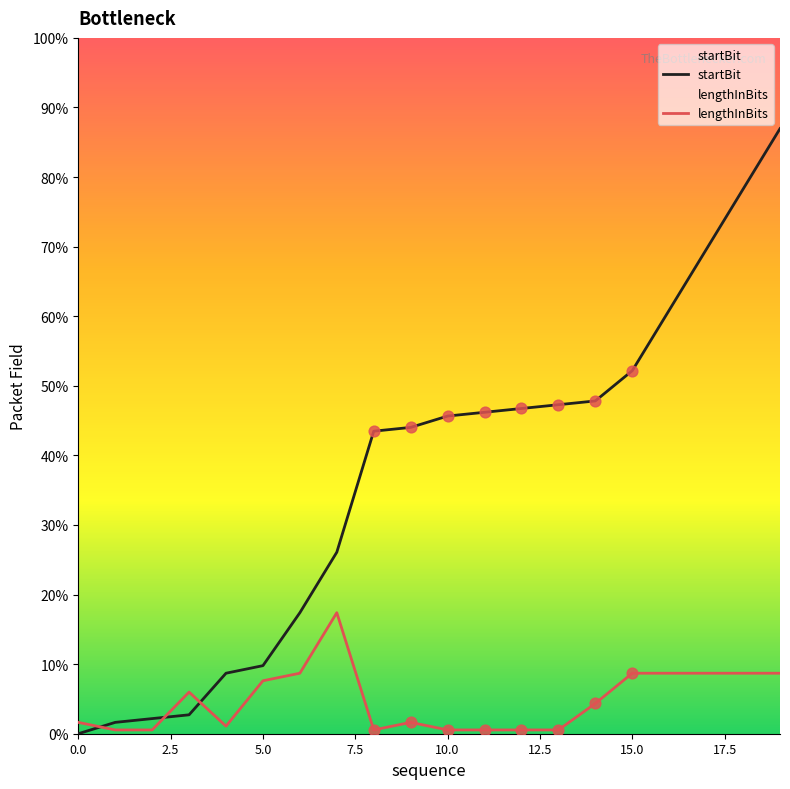

Which series has the largest total across all categories?

startBit